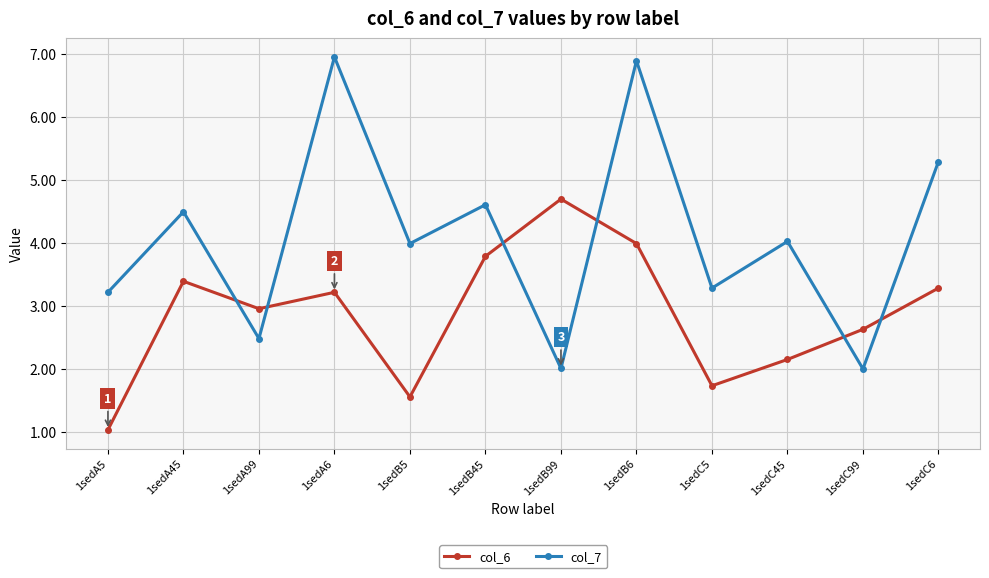

What are all the series names shown in the legend?

col_6, col_7